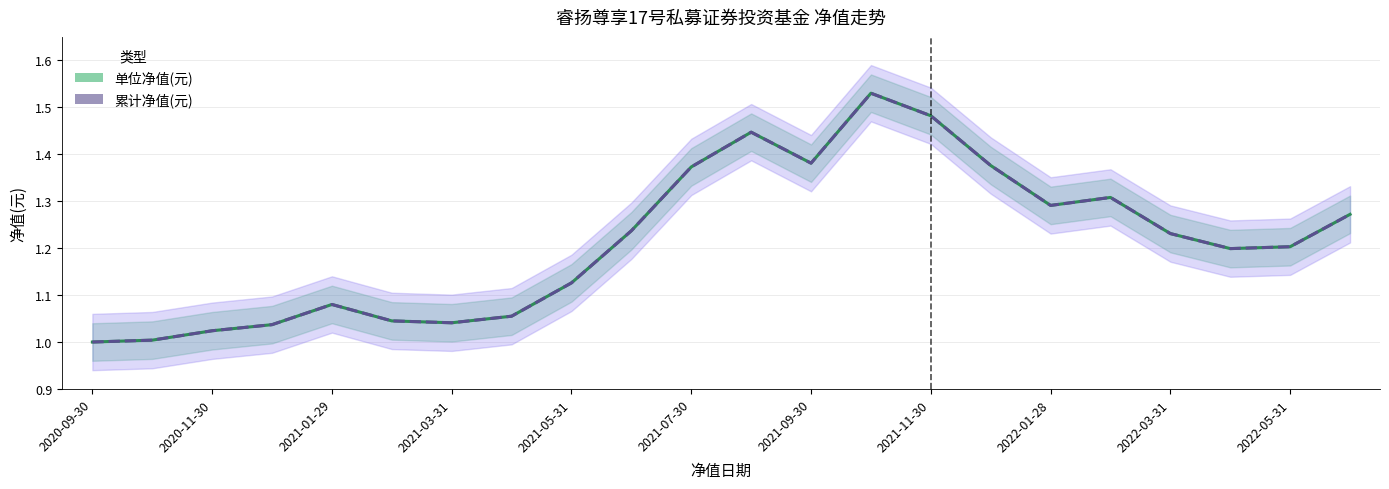

What is the difference between the maximum and second lowest values in the 单位净值(元) series?

0.5